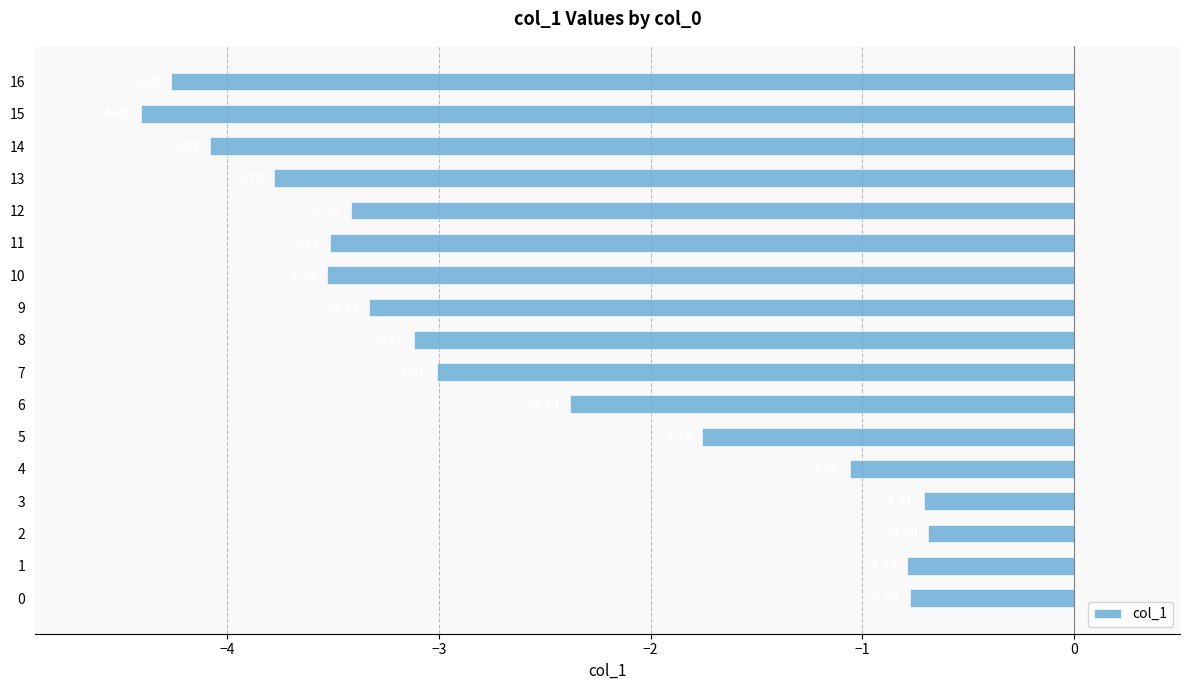

What is the sum of all values?

-44.6